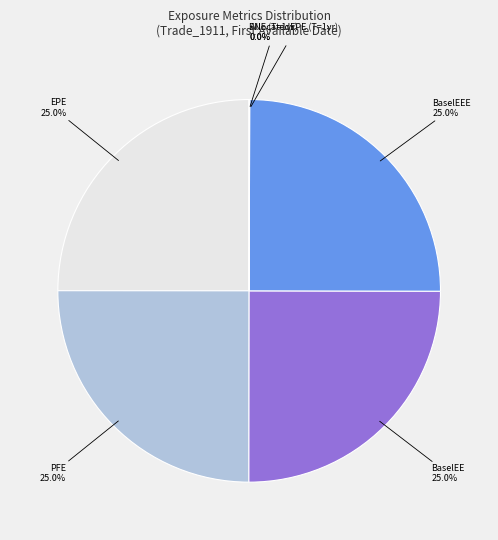

How many segments does this pie chart have?

6